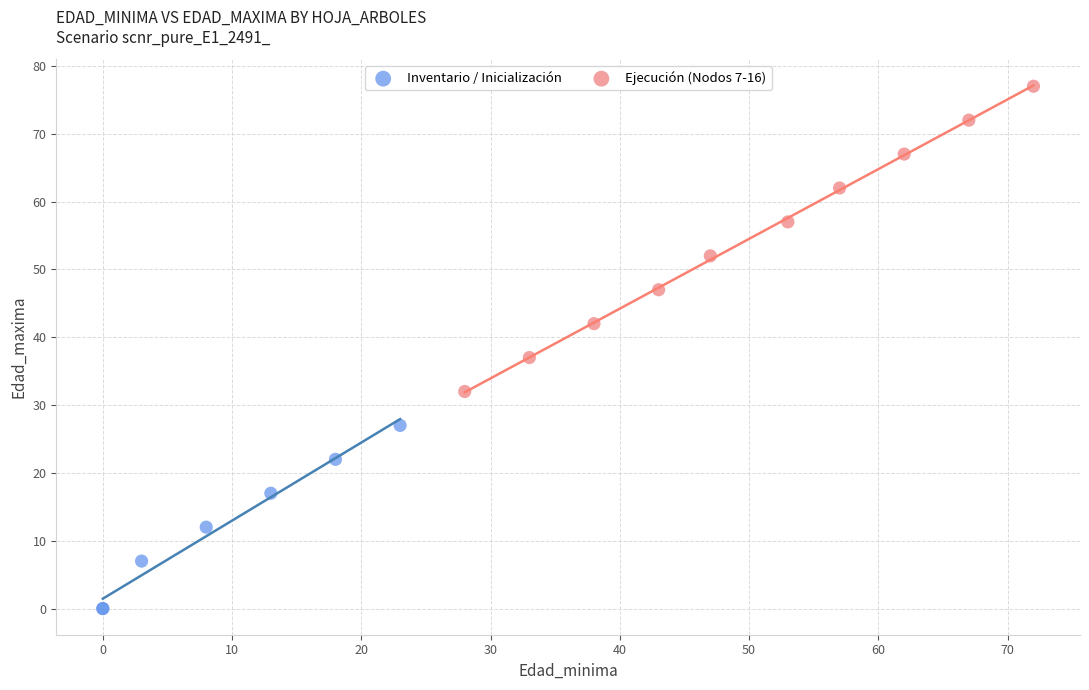

Which series reaches the minimum Y coordinate?

Inventario / Inicialización